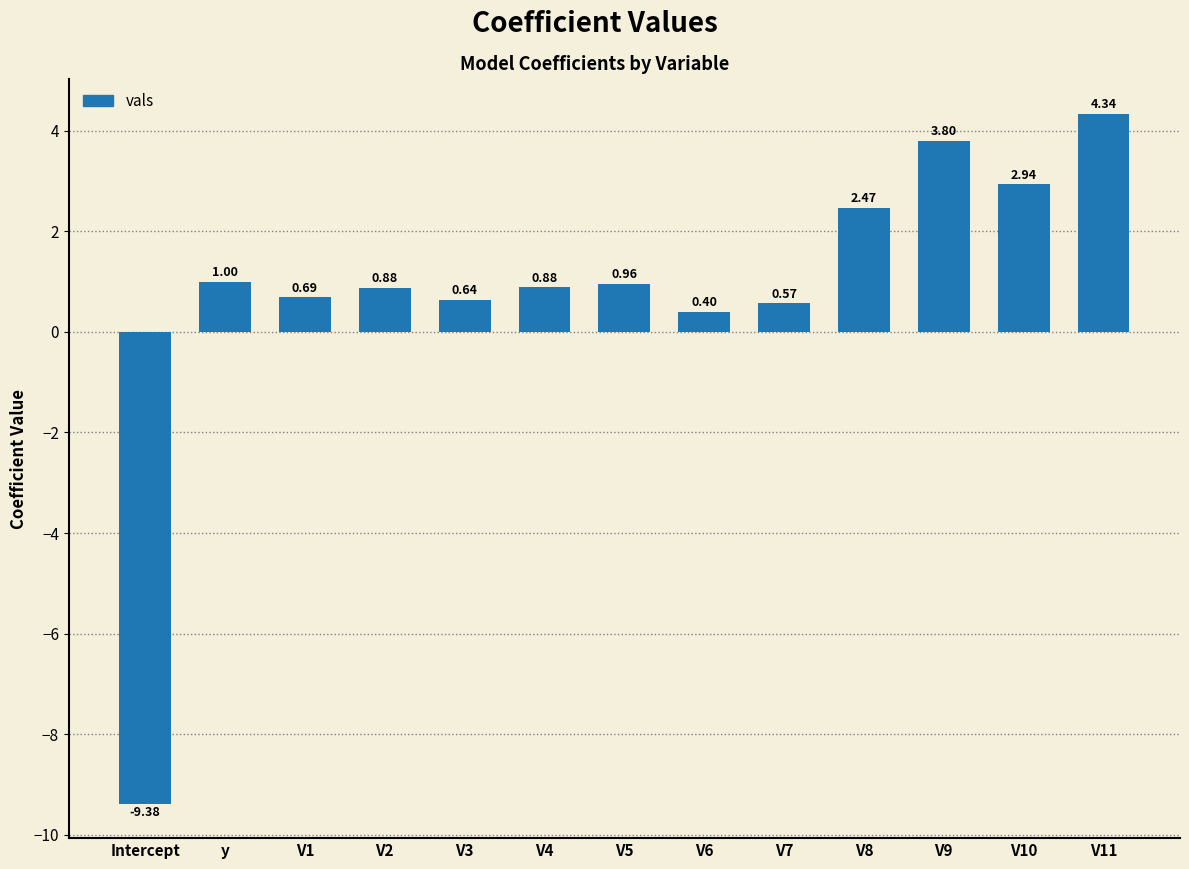

Which category has the highest value across all series?

V11